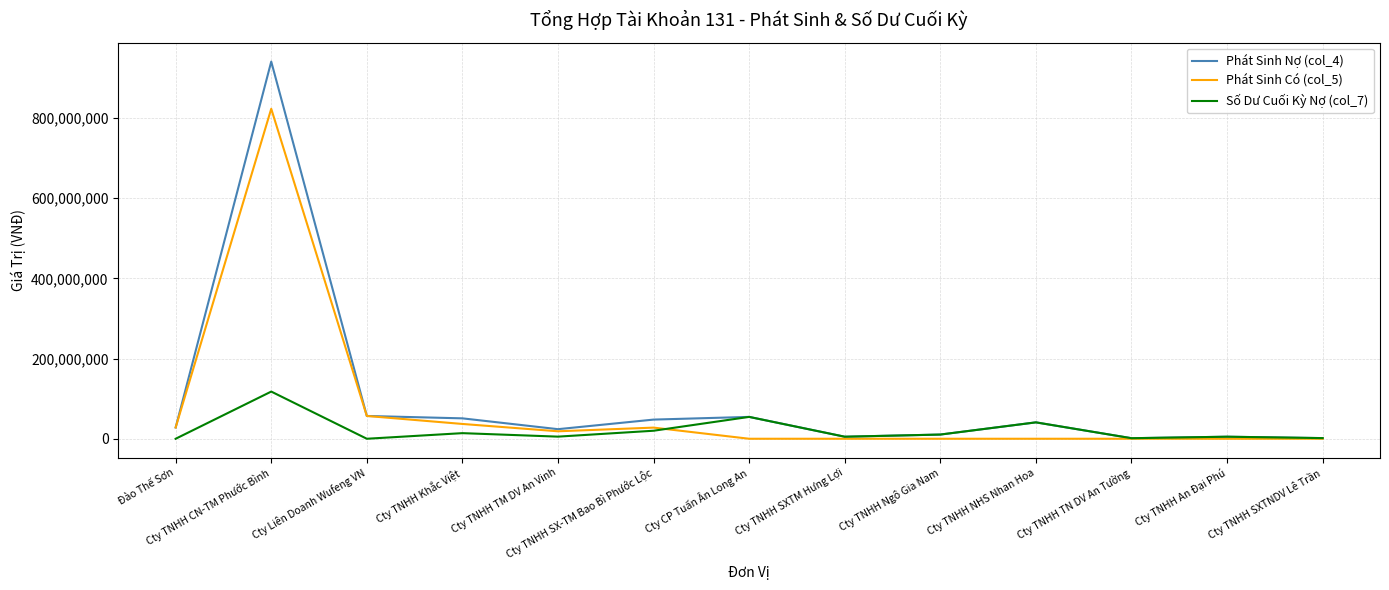

What position from the left is Cty TNHH SXTNDV Lê Trần?

13